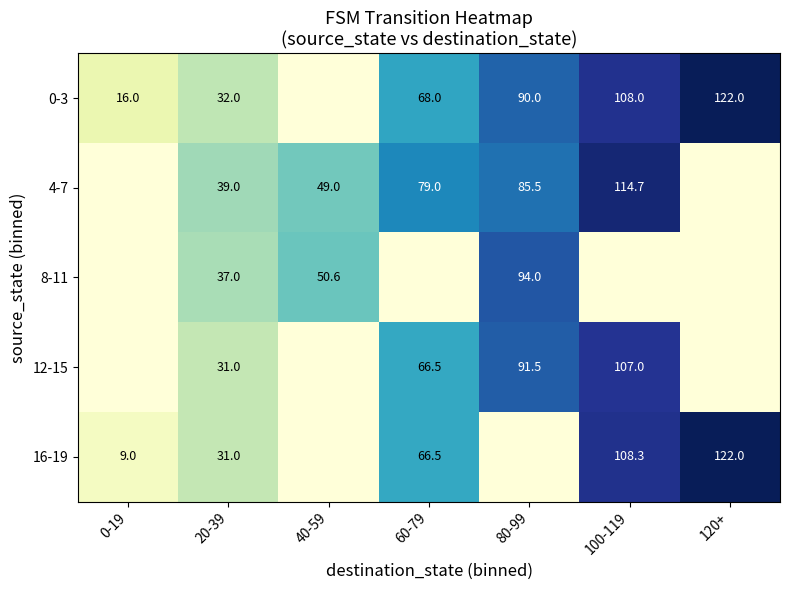

The value of 4-7 at 60-79 is 79.0. True or false?

True